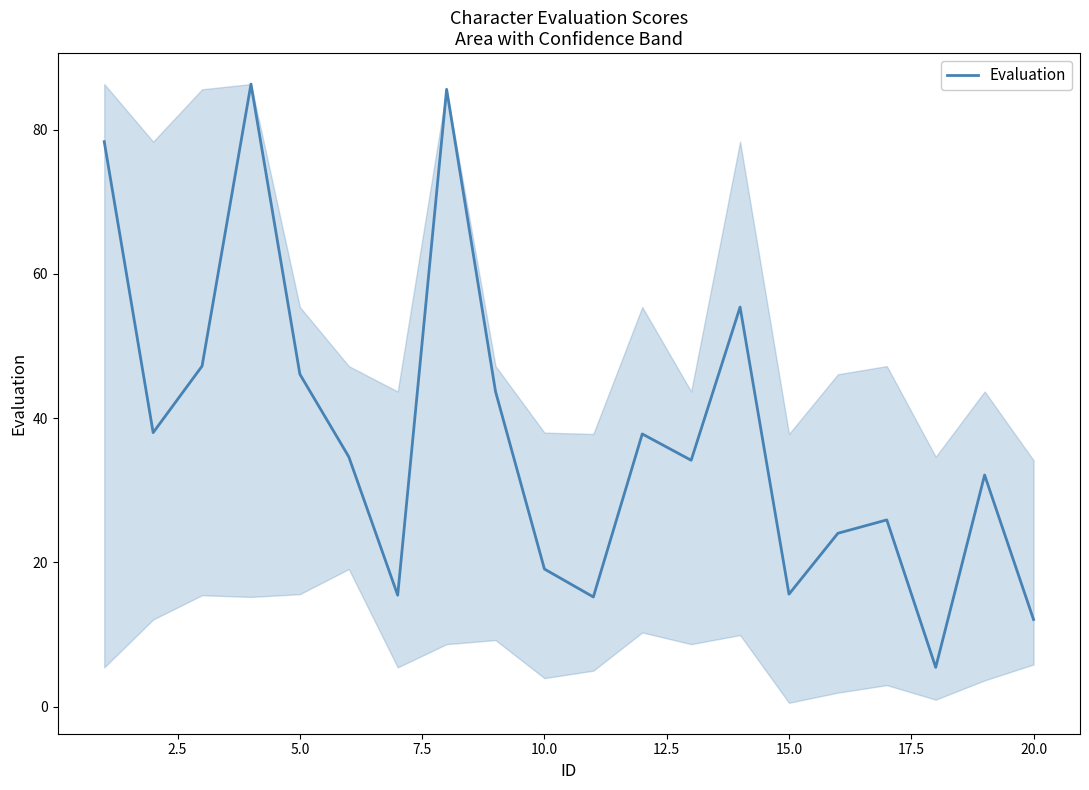

What is the greatest value displayed?

86.3